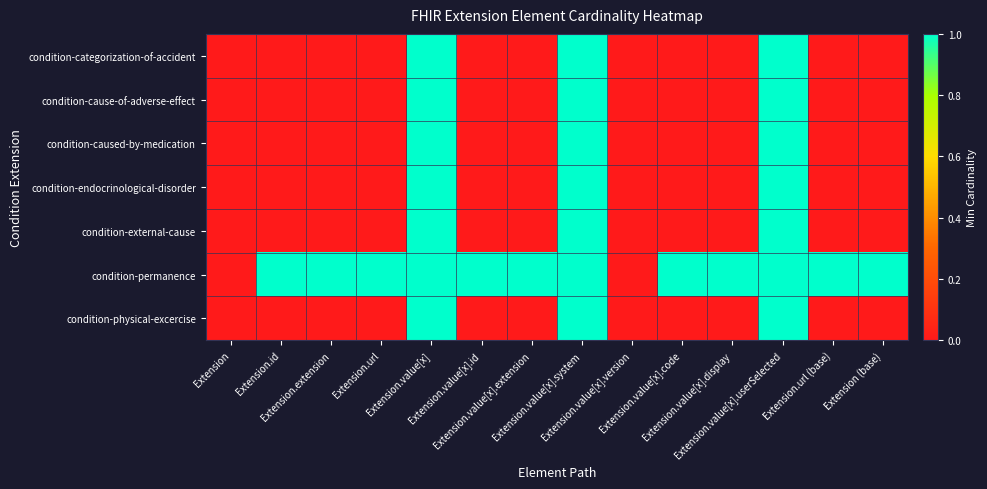

Reading right to left, extract all data points from this chart.

condition-categorization-of-accident: Extension (base)=0	Extension.url (base)=0	Extension.value[x].userSelected=1	Extension.value[x].display=0	Extension.value[x].code=0	Extension.value[x].version=0	Extension.value[x].system=1	Extension.value[x].extension=0	Extension.value[x].id=0	Extension.value[x]=1	Extension.url=0	Extension.extension=0	Extension.id=0	Extension=0
condition-cause-of-adverse-effect: Extension (base)=0	Extension.url (base)=0	Extension.value[x].userSelected=1	Extension.value[x].display=0	Extension.value[x].code=0	Extension.value[x].version=0	Extension.value[x].system=1	Extension.value[x].extension=0	Extension.value[x].id=0	Extension.value[x]=1	Extension.url=0	Extension.extension=0	Extension.id=0	Extension=0
condition-caused-by-medication: Extension (base)=0	Extension.url (base)=0	Extension.value[x].userSelected=1	Extension.value[x].display=0	Extension.value[x].code=0	Extension.value[x].version=0	Extension.value[x].system=1	Extension.value[x].extension=0	Extension.value[x].id=0	Extension.value[x]=1	Extension.url=0	Extension.extension=0	Extension.id=0	Extension=0
condition-endocrinological-disorder: Extension (base)=0	Extension.url (base)=0	Extension.value[x].userSelected=1	Extension.value[x].display=0	Extension.value[x].code=0	Extension.value[x].version=0	Extension.value[x].system=1	Extension.value[x].extension=0	Extension.value[x].id=0	Extension.value[x]=1	Extension.url=0	Extension.extension=0	Extension.id=0	Extension=0
condition-external-cause: Extension (base)=0	Extension.url (base)=0	Extension.value[x].userSelected=1	Extension.value[x].display=0	Extension.value[x].code=0	Extension.value[x].version=0	Extension.value[x].system=1	Extension.value[x].extension=0	Extension.value[x].id=0	Extension.value[x]=1	Extension.url=0	Extension.extension=0	Extension.id=0	Extension=0
condition-permanence: Extension (base)=1	Extension.url (base)=1	Extension.value[x].userSelected=1	Extension.value[x].display=1	Extension.value[x].code=1	Extension.value[x].version=0	Extension.value[x].system=1	Extension.value[x].extension=1	Extension.value[x].id=1	Extension.value[x]=1	Extension.url=1	Extension.extension=1	Extension.id=1	Extension=0
condition-physical-excercise: Extension (base)=0	Extension.url (base)=0	Extension.value[x].userSelected=1	Extension.value[x].display=0	Extension.value[x].code=0	Extension.value[x].version=0	Extension.value[x].system=1	Extension.value[x].extension=0	Extension.value[x].id=0	Extension.value[x]=1	Extension.url=0	Extension.extension=0	Extension.id=0	Extension=0